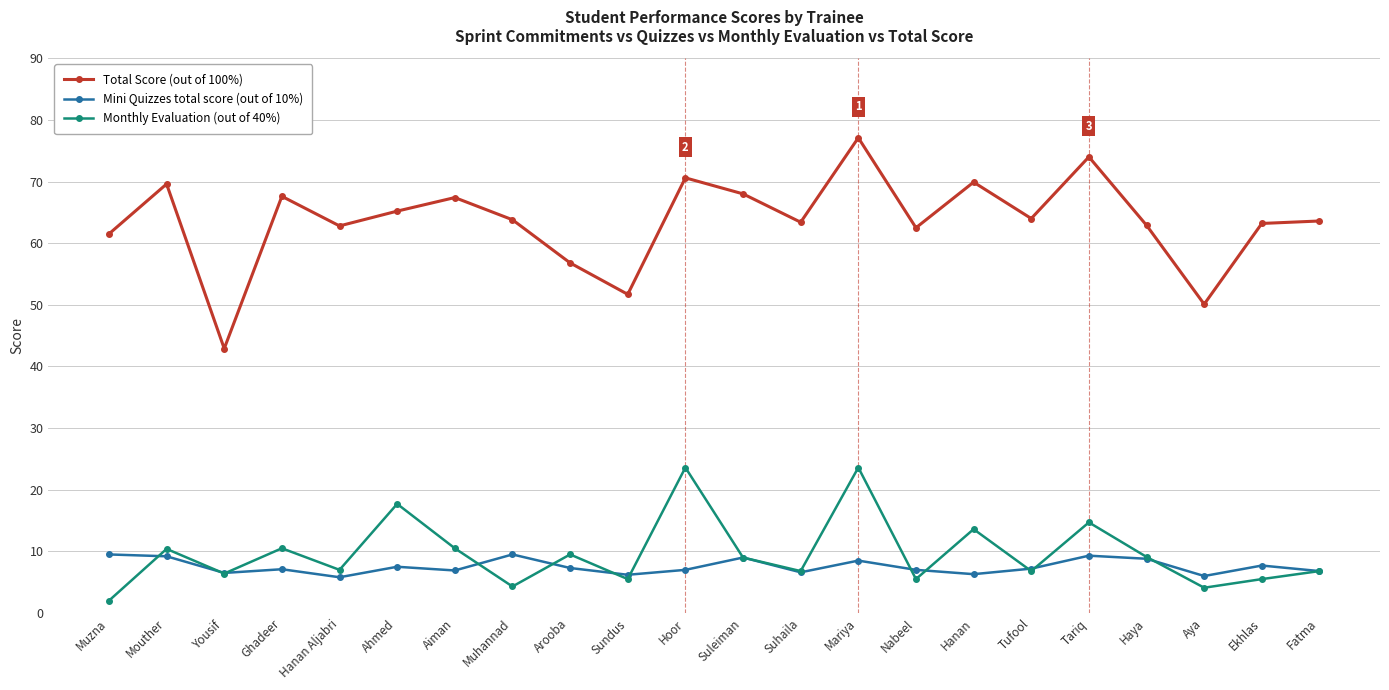

The value of Total Score (out of 100%) at Sundus is 32.1. True or false?

False